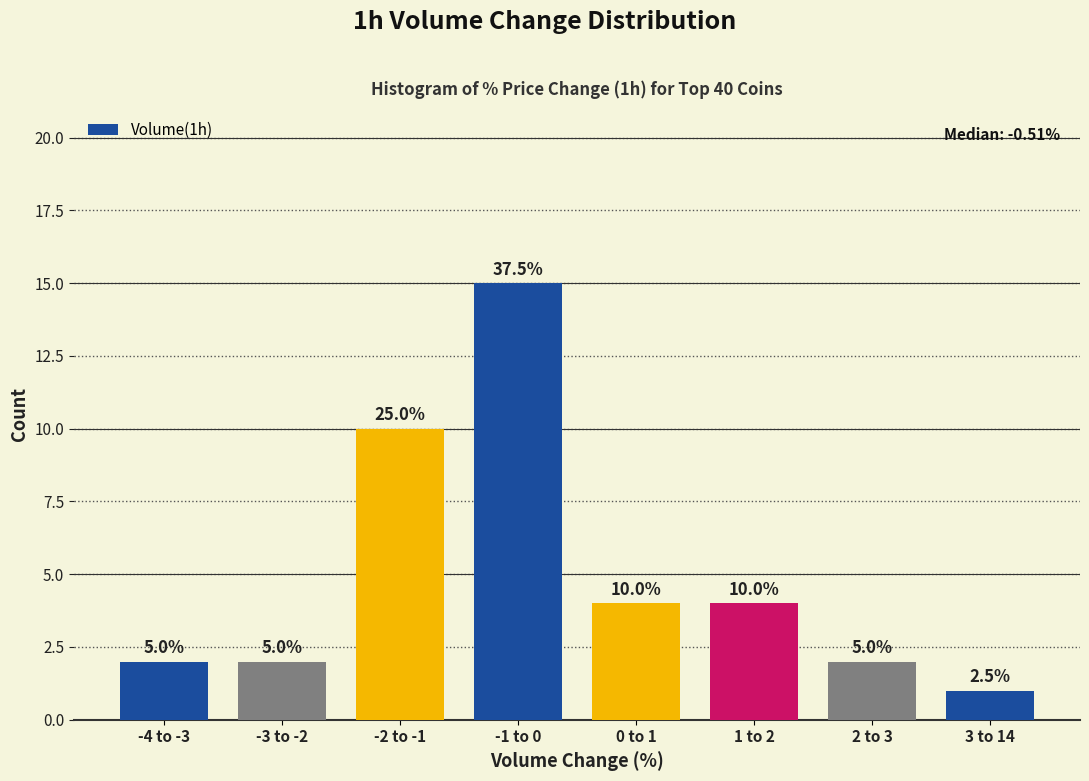

Does the chart contain any negative values?

No